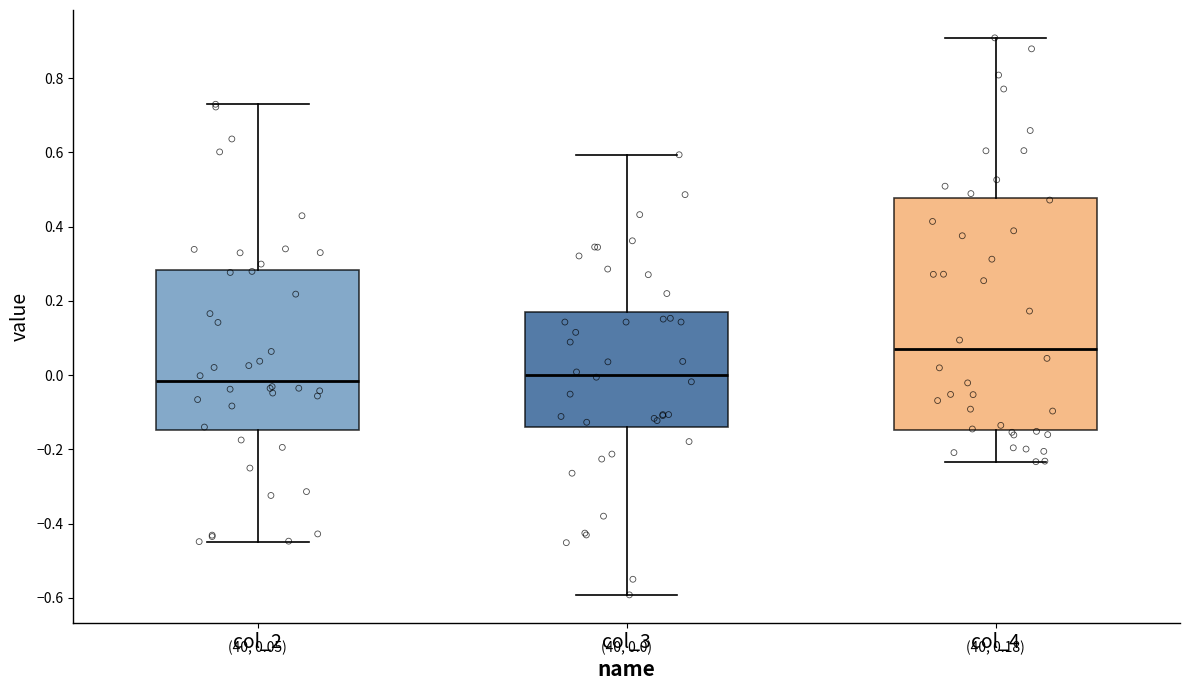

Comparing the boxes themselves (not the whiskers), which one is the tallest?

col_4